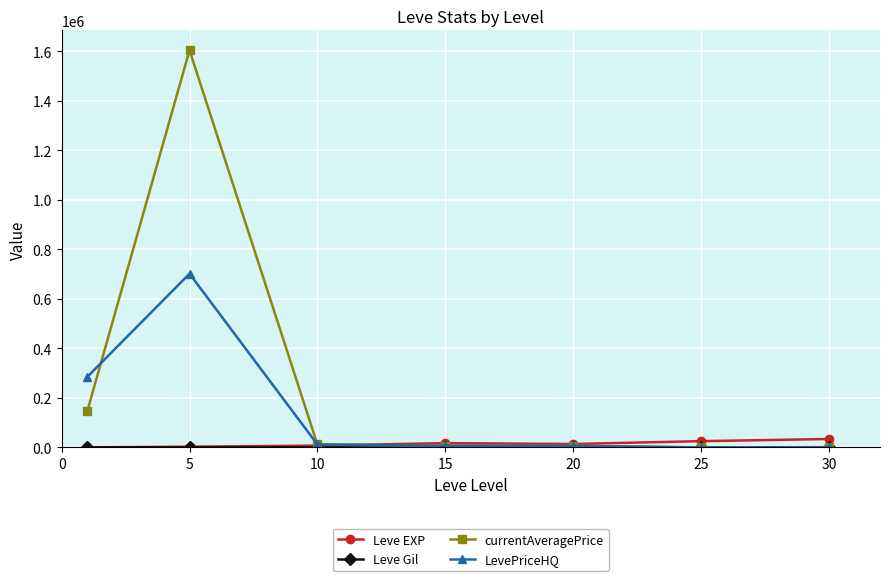

Which series has the widest spread of values?

currentAveragePrice